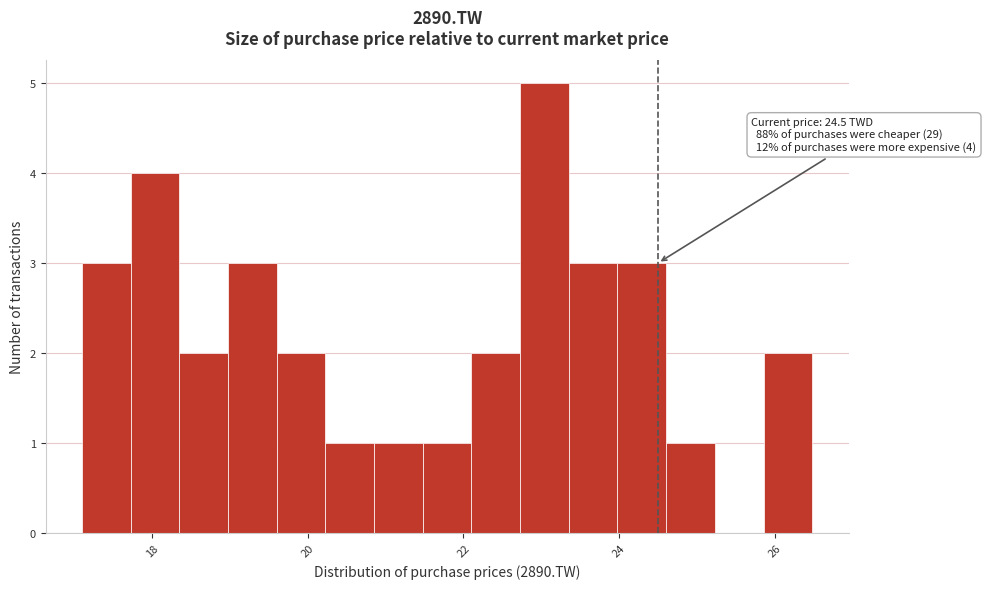

Around what value on the x-axis is the tallest bar? Give the approximate position of its centre, as read against the axis.

23.0